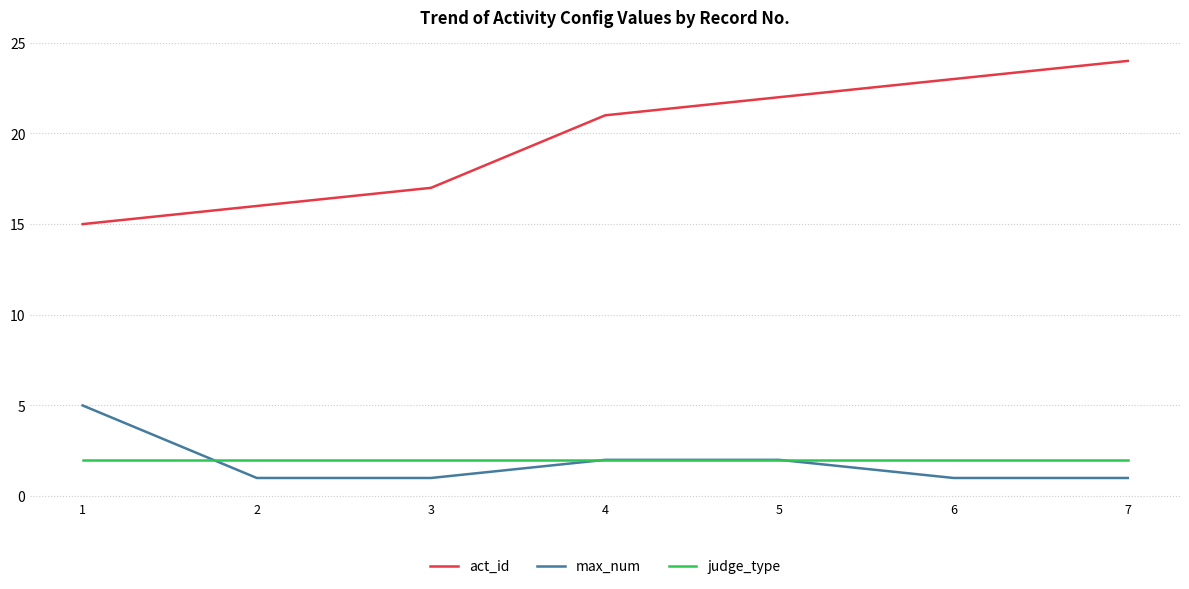

What is the sum of the max_num values at 5 and 2?

3